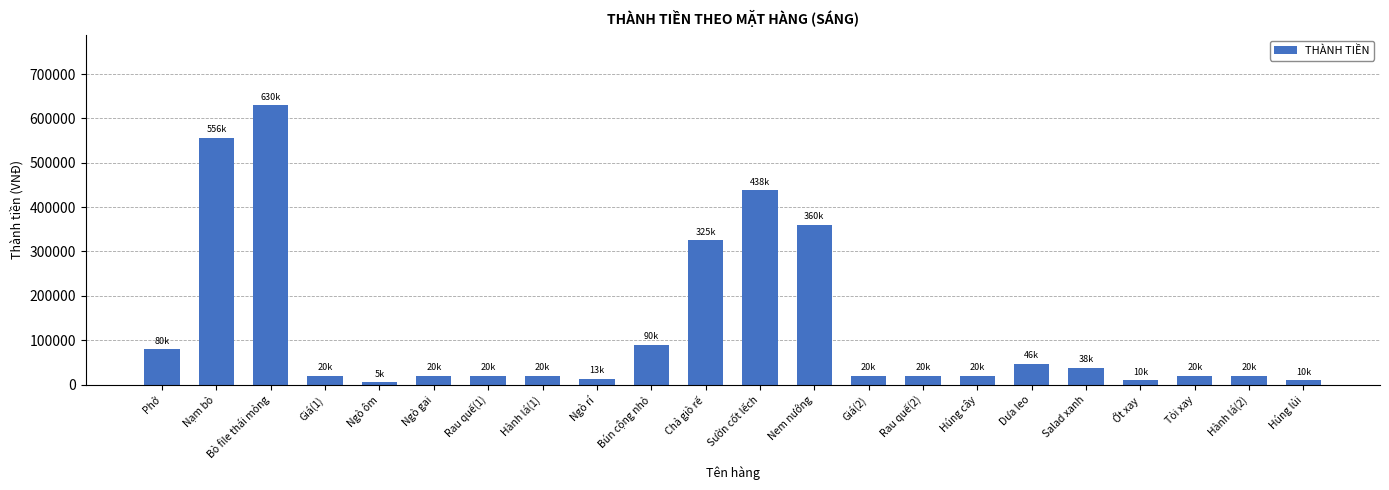

Does the chart contain stacked bars?

No